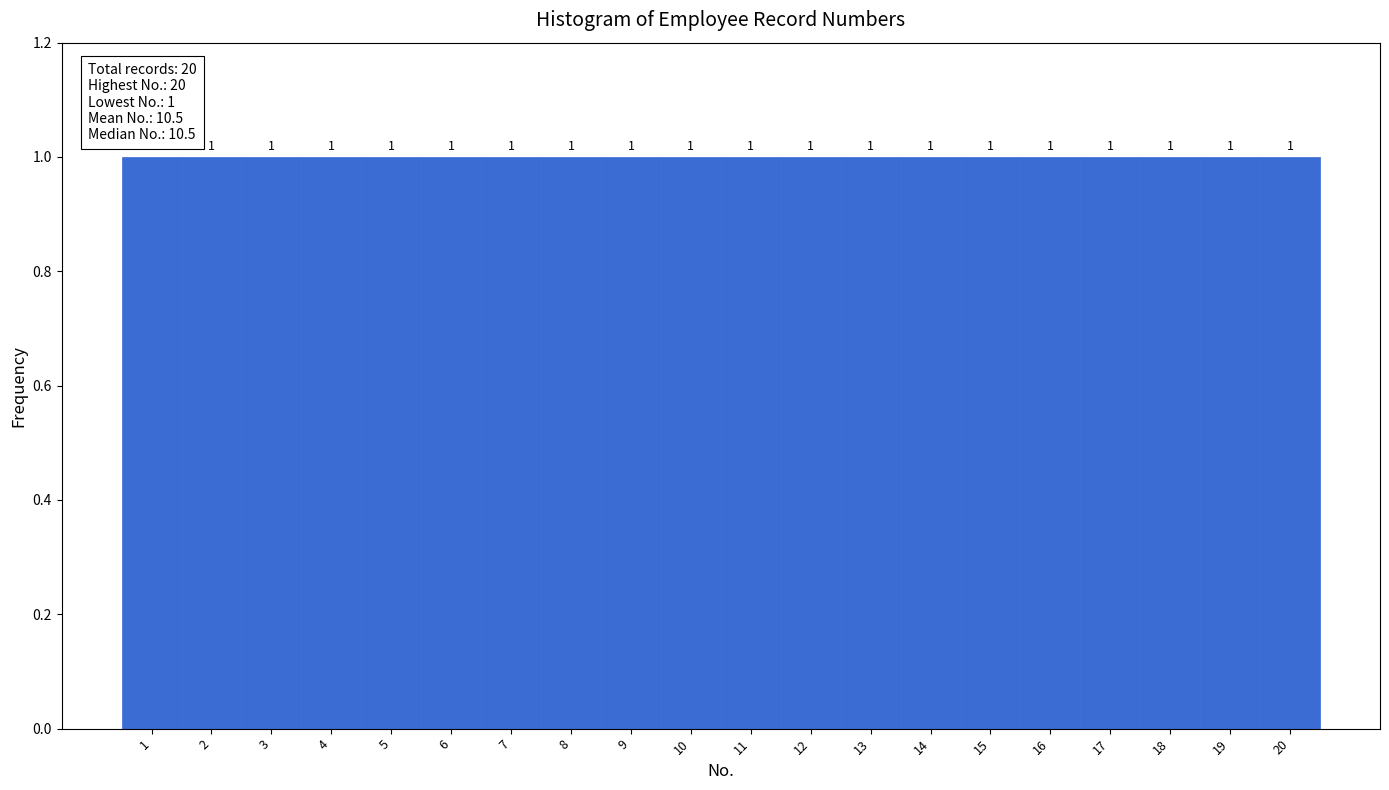

Reading left to right, transcribe this chart: for each bar, give the range it covers on the x-axis and its height.

0.5 to 1.5: 1
1.5 to 2.5: 1
2.5 to 3.5: 1
3.5 to 4.5: 1
4.5 to 5.5: 1
5.5 to 6.5: 1
6.5 to 7.5: 1
7.5 to 8.5: 1
8.5 to 9.5: 1
9.5 to 10.5: 1
10.5 to 11.5: 1
11.5 to 12.5: 1
12.5 to 13.5: 1
13.5 to 14.5: 1
14.5 to 15.5: 1
15.5 to 16.5: 1
16.5 to 17.5: 1
17.5 to 18.5: 1
18.5 to 19.5: 1
19.5 to 20.5: 1